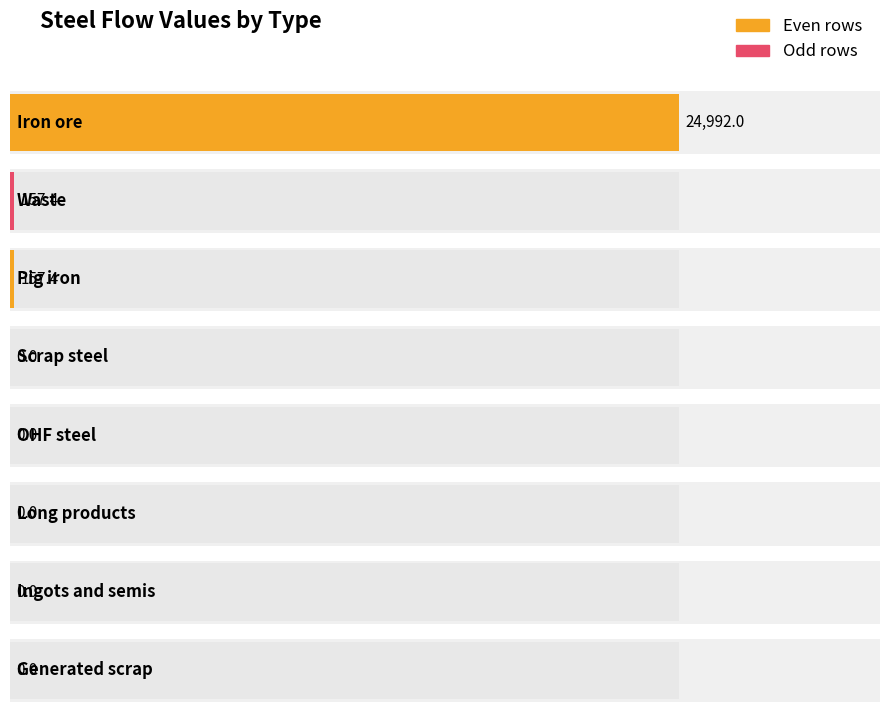

What is the label of the 1st bar from the right?

Generated scrap